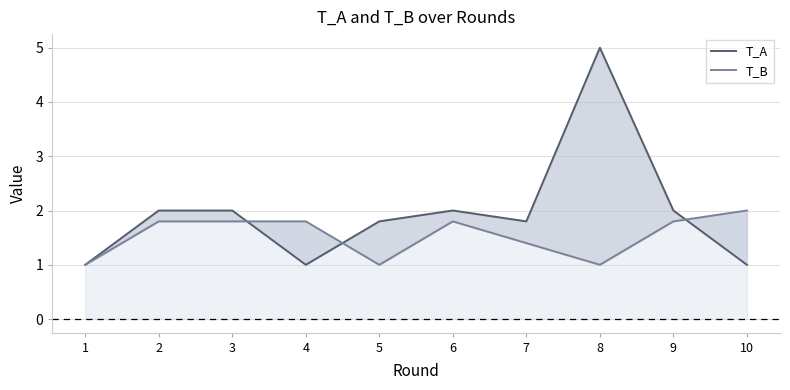

How many values in the T_B series exceed 1?

7